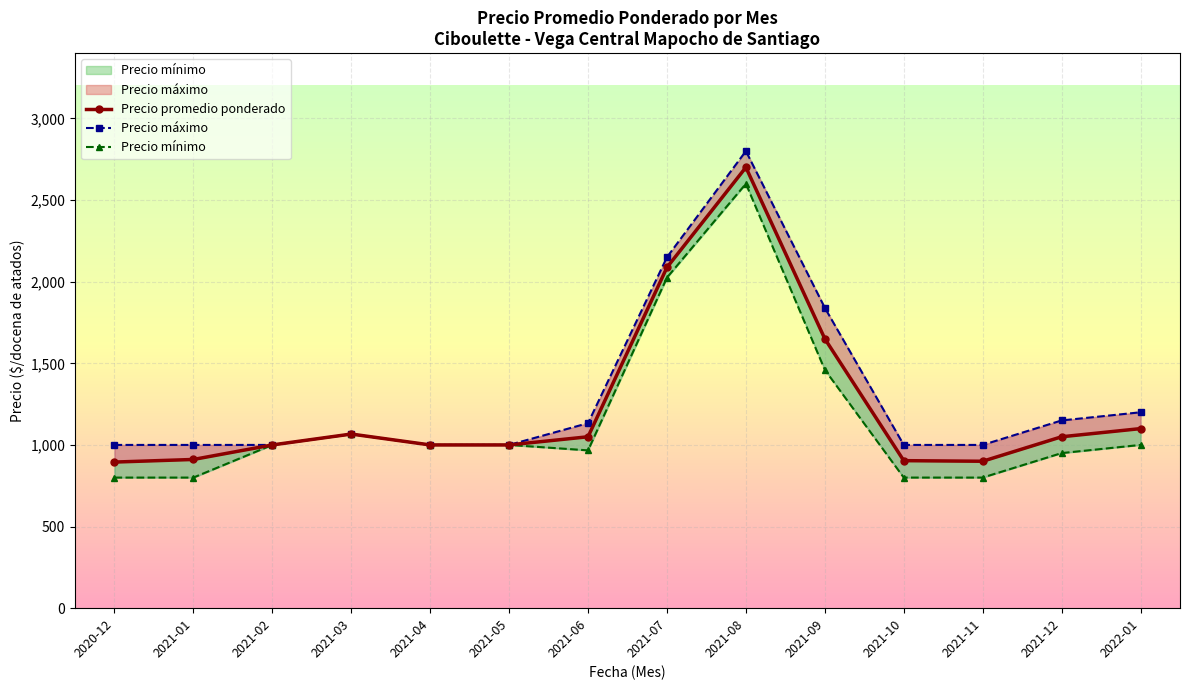

How many lines are shown in the chart?

3